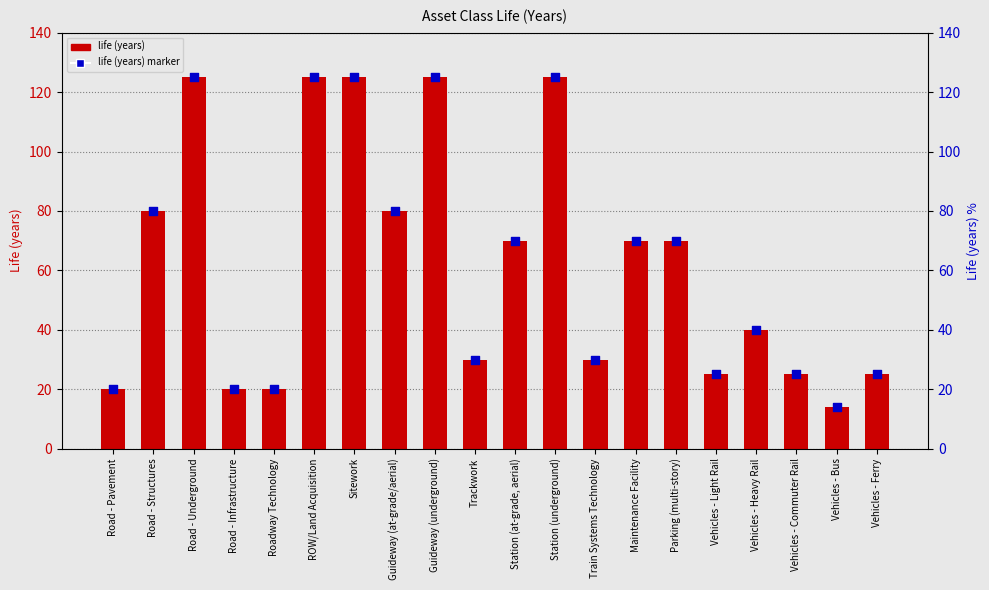

At how many categories does at least one series exceed 42?

10